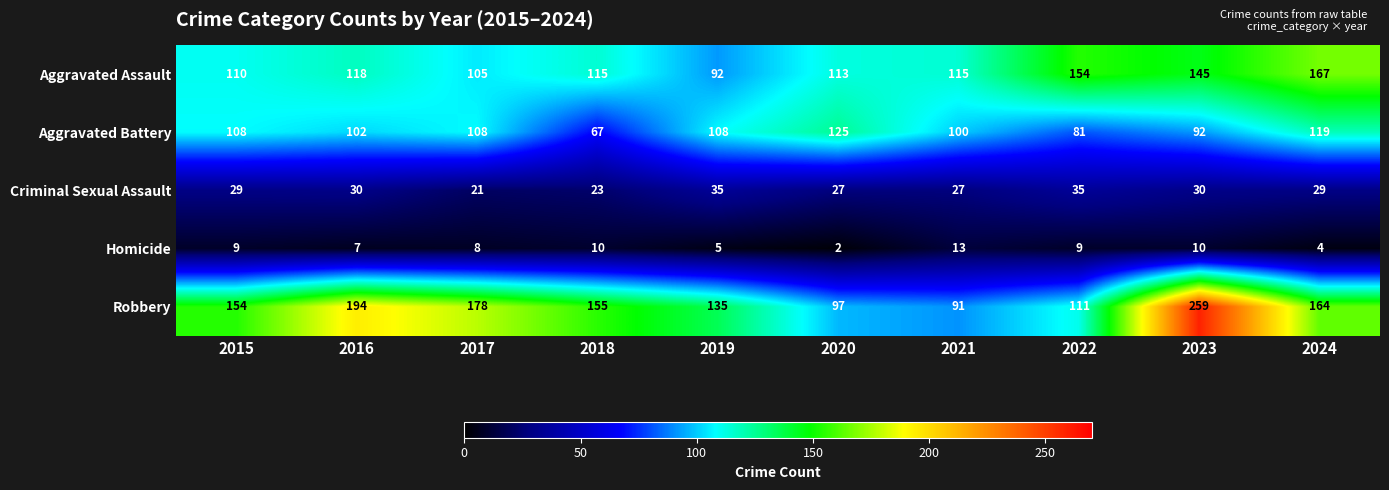

What is the total value across all series at 2023?

536